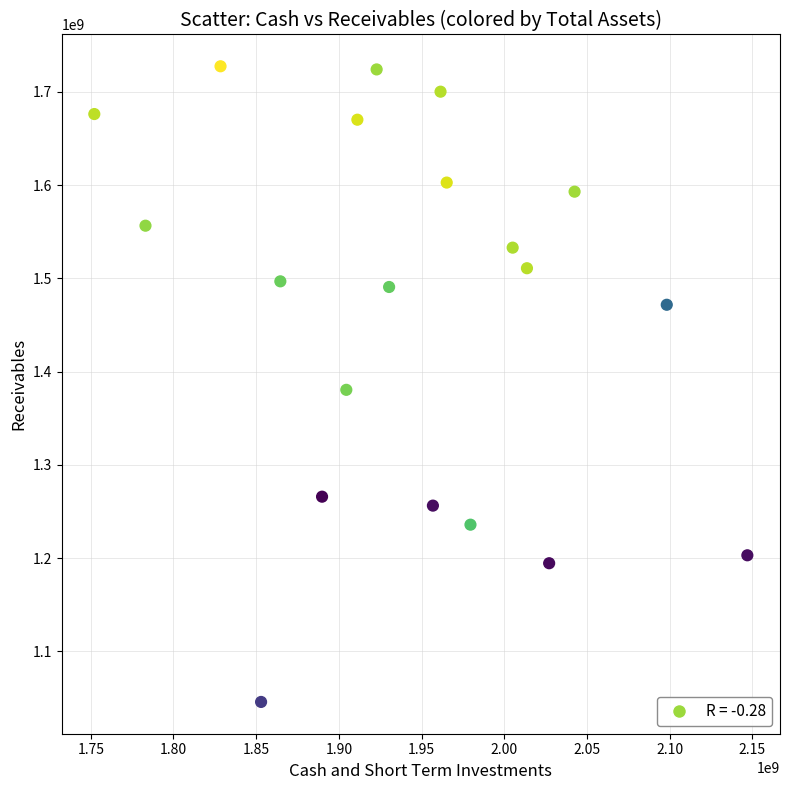

What is the range of X values (max minus min)?

394838000